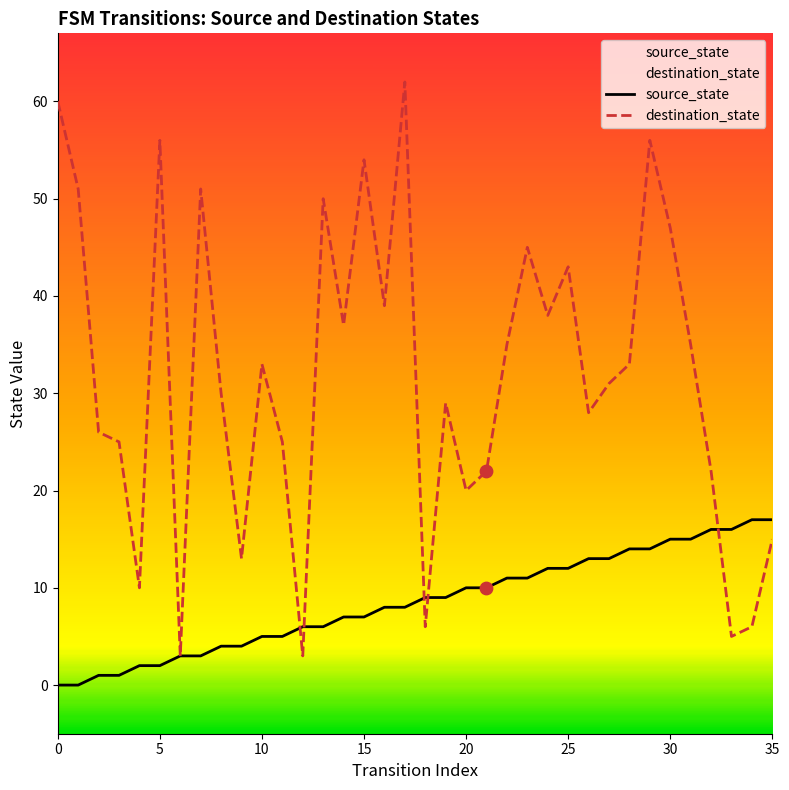

Which series reaches the maximum Y coordinate?

destination_state